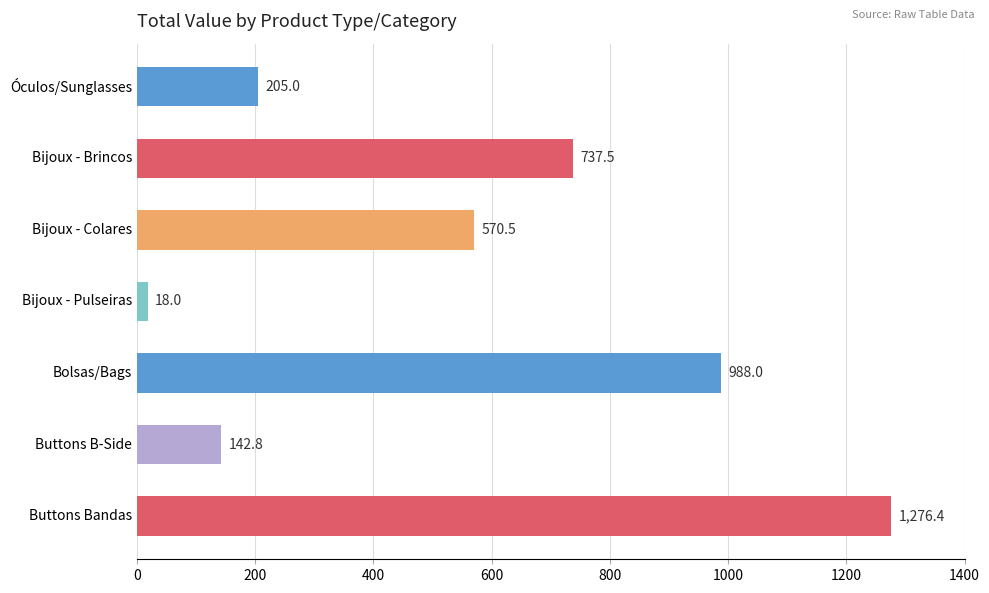

Reading top to bottom, extract all data points from this chart.

205.0	737.5	570.5	18.0	988.0	142.8	1276.4